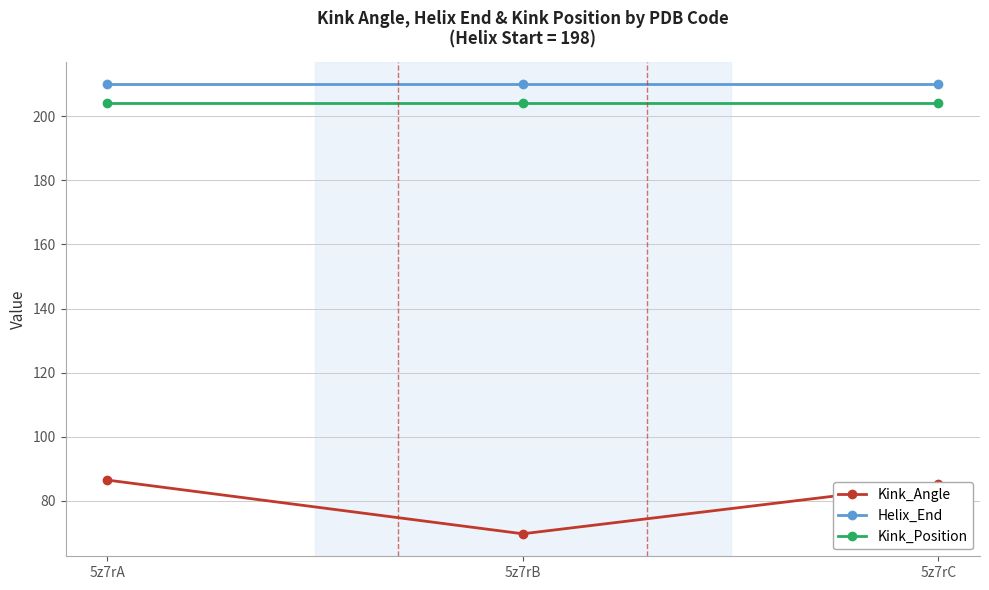

Which series has the largest range (max minus min)?

Kink_Angle